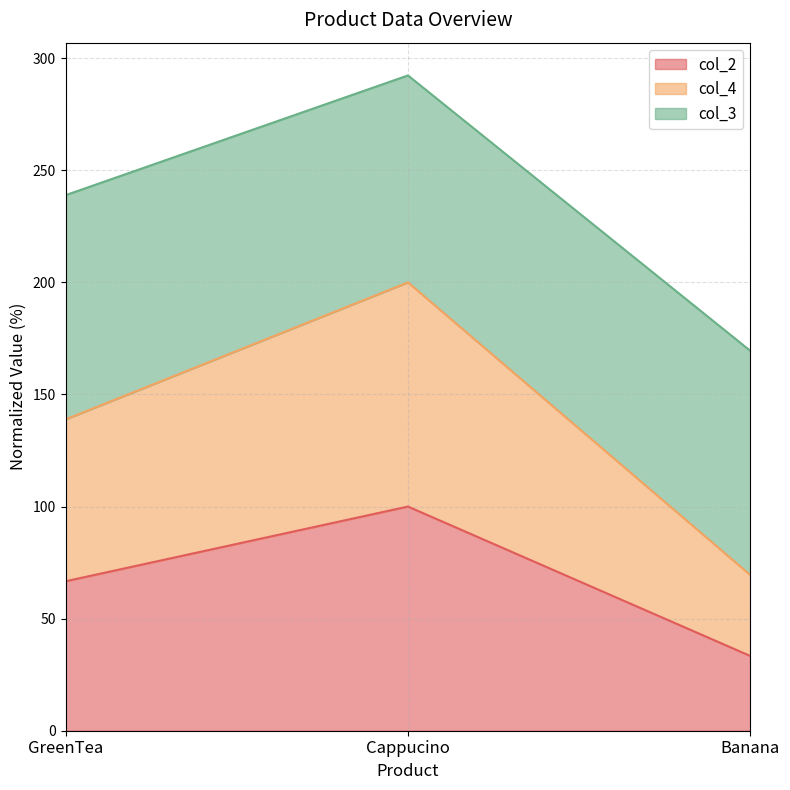

How many lines are shown in the chart?

3